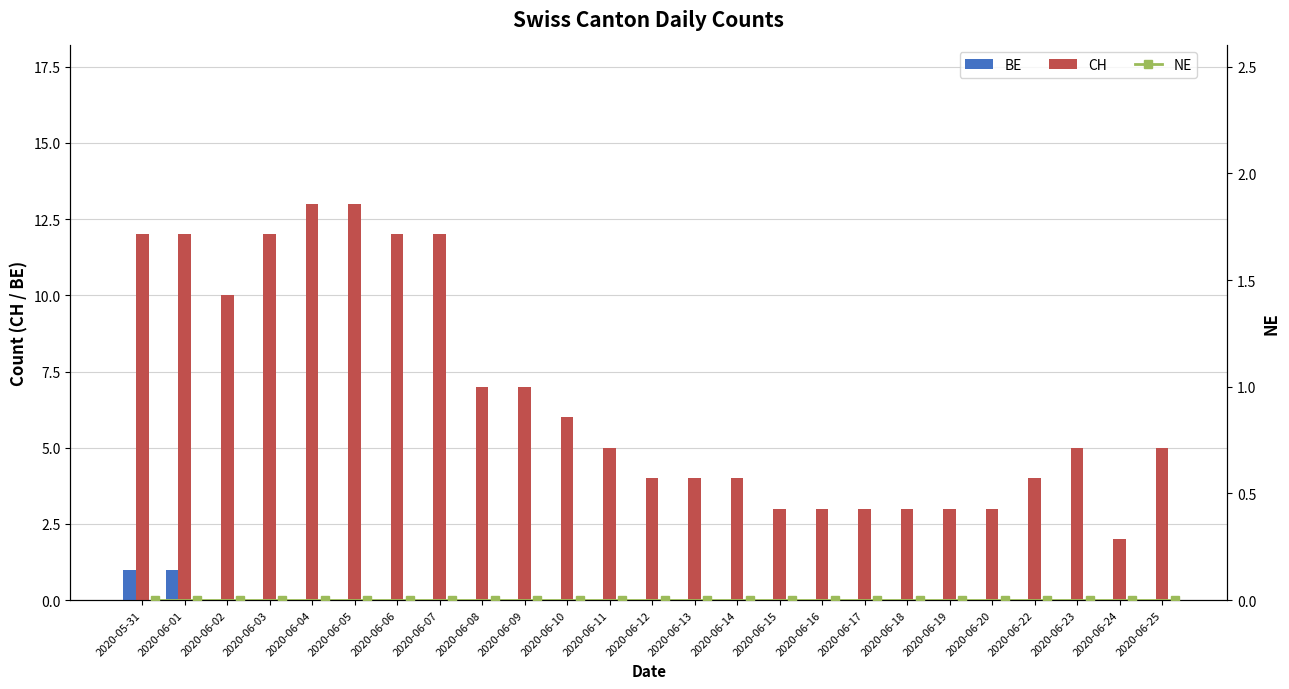

Count the number of data series in this chart.

3